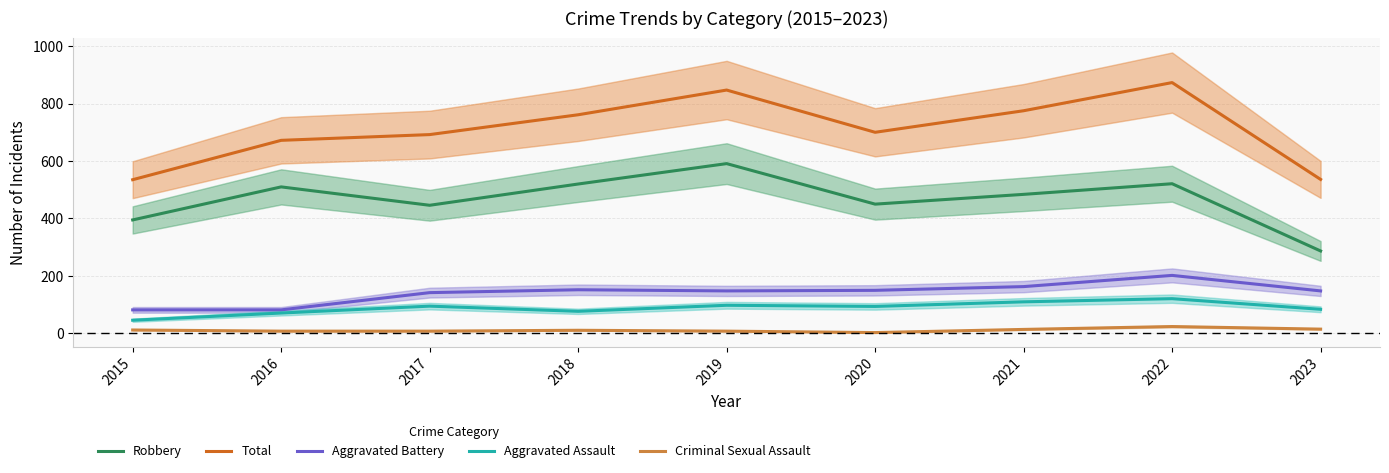

At which label is Robbery closest to 439?

2017